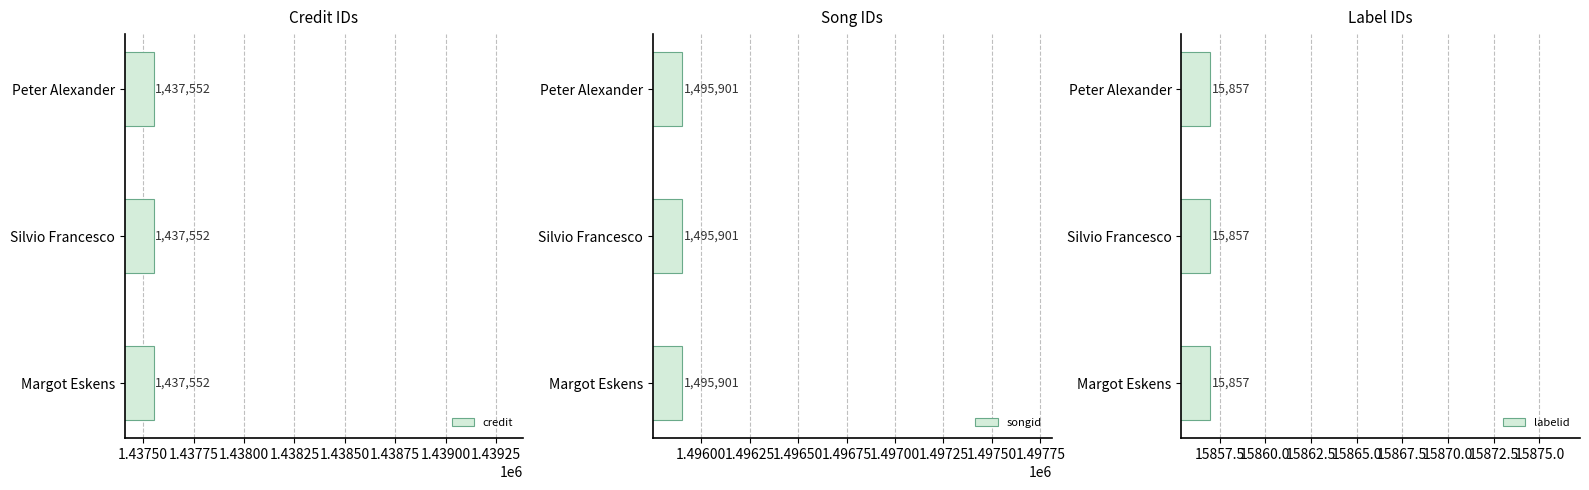

Reading left to right, what are all the values shown in this chart?

credit: 1437552	1437552	1437552
songid: 1495901	1495901	1495901
labelid: 15857	15857	15857